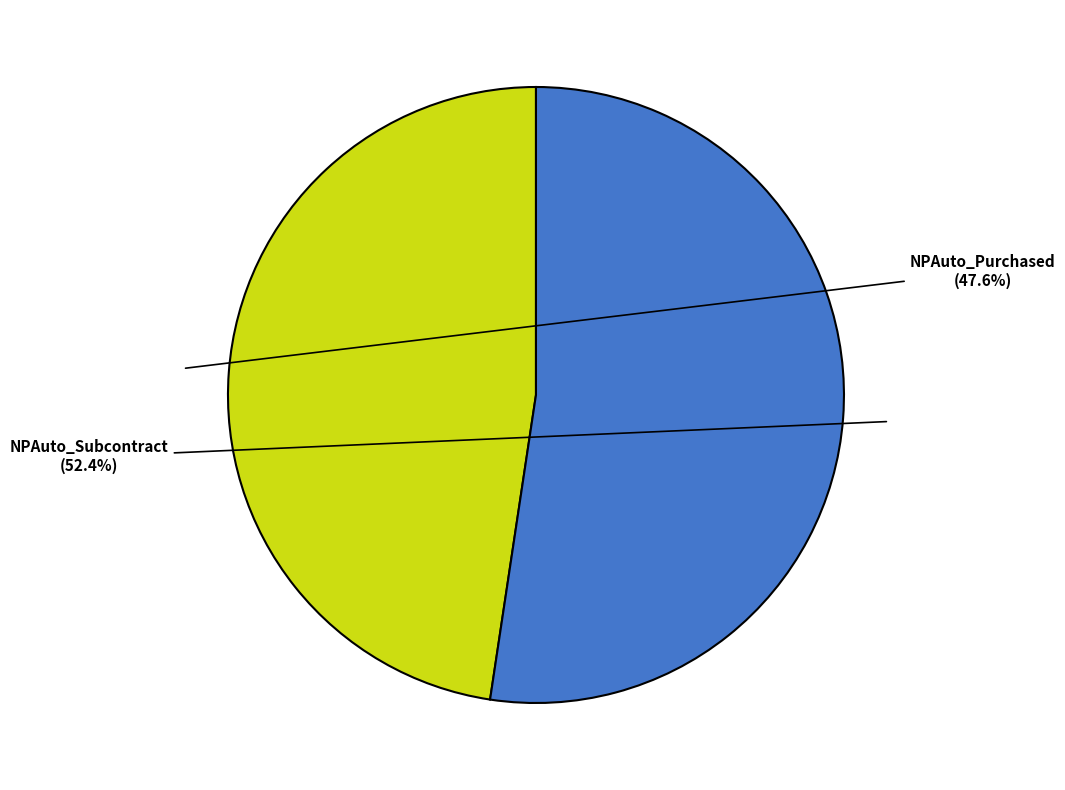

How many slices are in this pie chart?

2